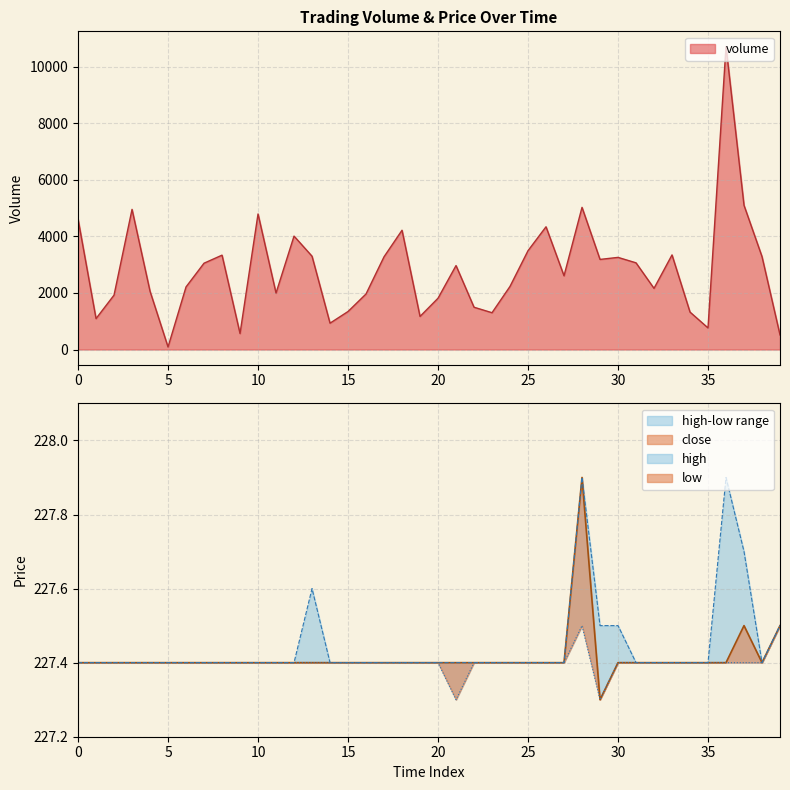

Reading left to right, transcribe all the data shown in this chart.

volume: 4610.4	1092.4	1922.2	4952.2	2058.8	89.1	2211.9	3050.2	3334.1	564.7	4790.0	1994.7	4007.7	3296.8	931.0	1342.8	1963.0	3276.4	4214.3	1169.0	1812.0	2966.4	1494.3	1300.5	2230.5	3492.5	4337.0	2604.7	5023.6	3183.7	3255.5	3063.2	2161.0	3342.6	1322.8	762.8	10708.0	5095.8	3282.7	515.2
close: 227.4	227.4	227.4	227.4	227.4	227.4	227.4	227.4	227.4	227.4	227.4	227.4	227.4	227.4	227.4	227.4	227.4	227.4	227.4	227.4	227.4	227.4	227.4	227.4	227.4	227.4	227.4	227.4	227.9	227.3	227.4	227.4	227.4	227.4	227.4	227.4	227.4	227.5	227.4	227.5
high: 227.4	227.4	227.4	227.4	227.4	227.4	227.4	227.4	227.4	227.4	227.4	227.4	227.4	227.6	227.4	227.4	227.4	227.4	227.4	227.4	227.4	227.4	227.4	227.4	227.4	227.4	227.4	227.4	227.9	227.5	227.5	227.4	227.4	227.4	227.4	227.4	227.9	227.7	227.4	227.5
low: 227.4	227.4	227.4	227.4	227.4	227.4	227.4	227.4	227.4	227.4	227.4	227.4	227.4	227.4	227.4	227.4	227.4	227.4	227.4	227.4	227.4	227.3	227.4	227.4	227.4	227.4	227.4	227.4	227.5	227.3	227.4	227.4	227.4	227.4	227.4	227.4	227.4	227.4	227.4	227.5